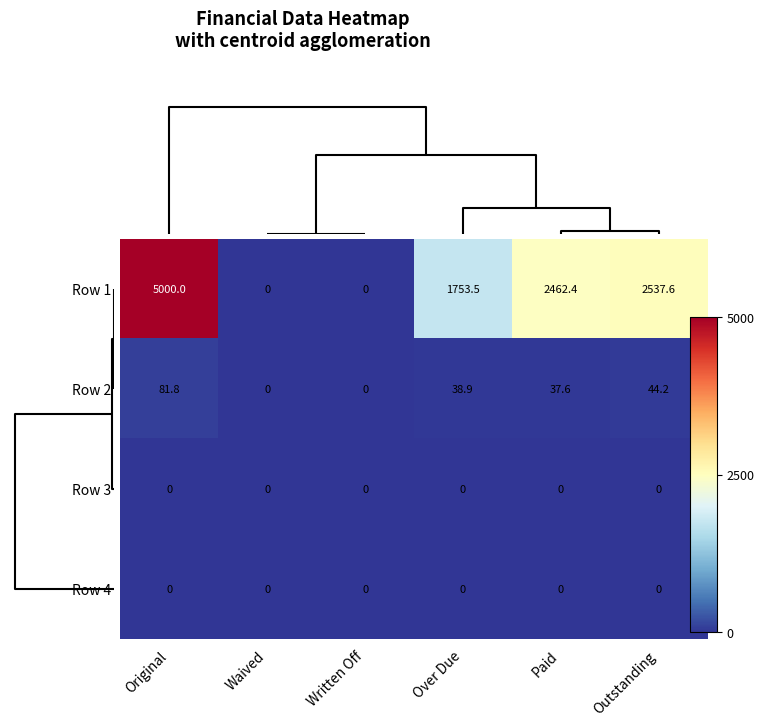

Reading left to right, transcribe all the data shown in this chart.

Row 1: 5000.0	0.0	0.0	1753.5	2462.4	2537.6
Row 2: 81.8	0.0	0.0	38.9	37.6	44.2
Row 3: 0.0	0.0	0.0	0.0	0.0	0.0
Row 4: 0.0	0.0	0.0	0.0	0.0	0.0